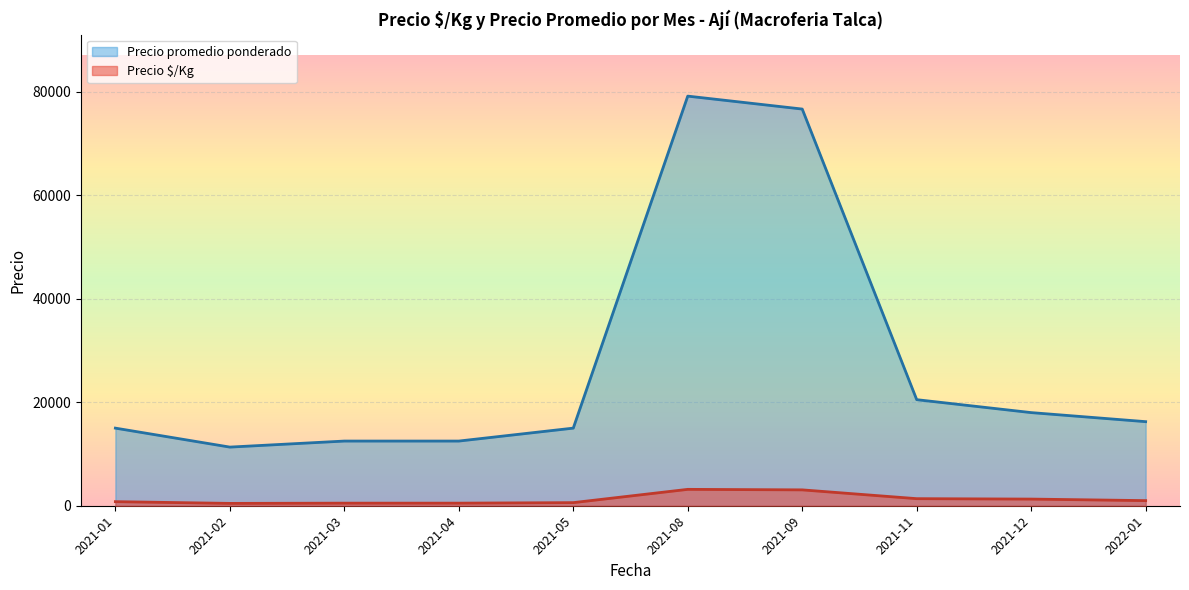

What is the difference between the maximum and minimum values in the Precio promedio ponderado series?

67833.3